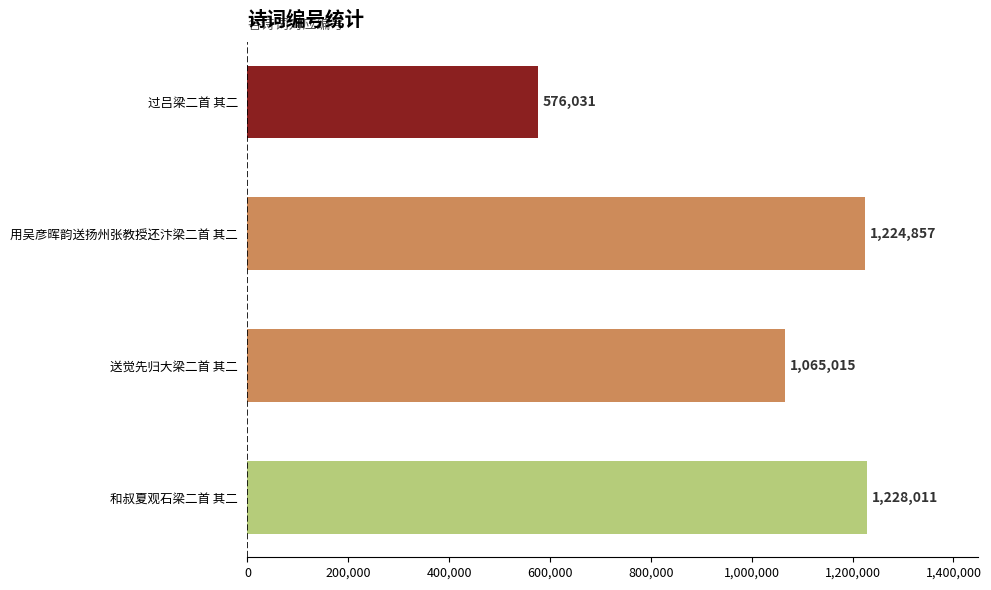

Reading top to bottom, extract all data points from this chart.

576031	1224857	1065015	1228011